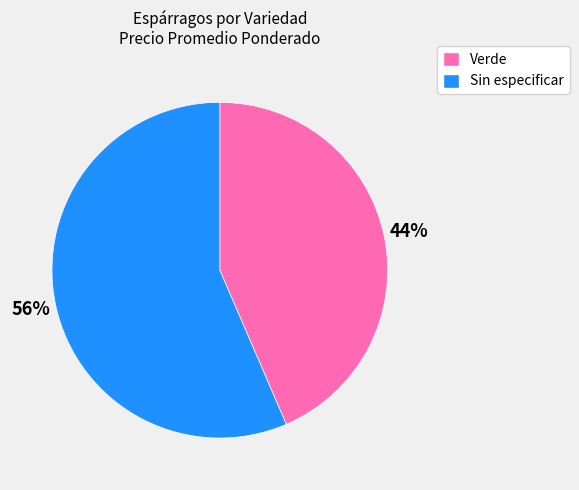

How many slices are in this pie chart?

2